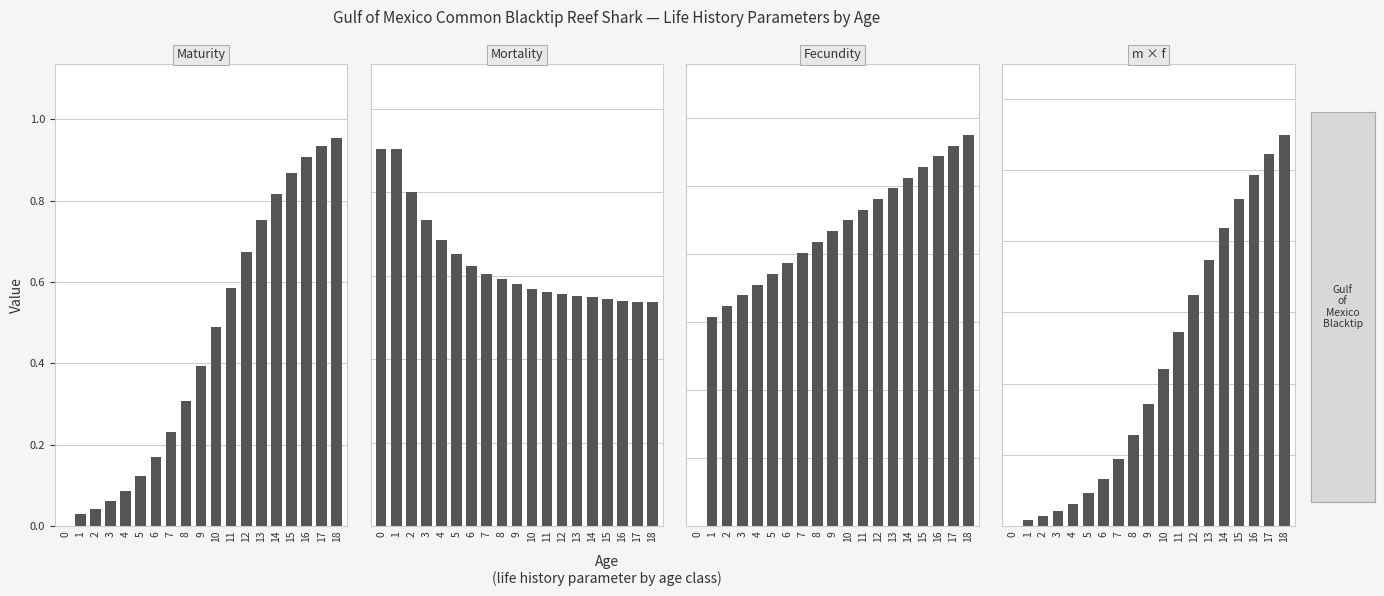

What is the average value of the Maturity series?

0.4